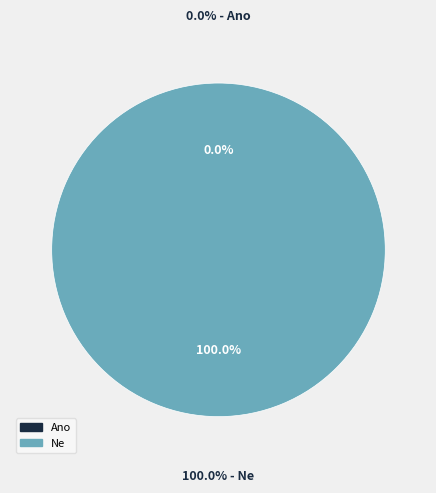

Is Ne the majority of the pie?

Yes